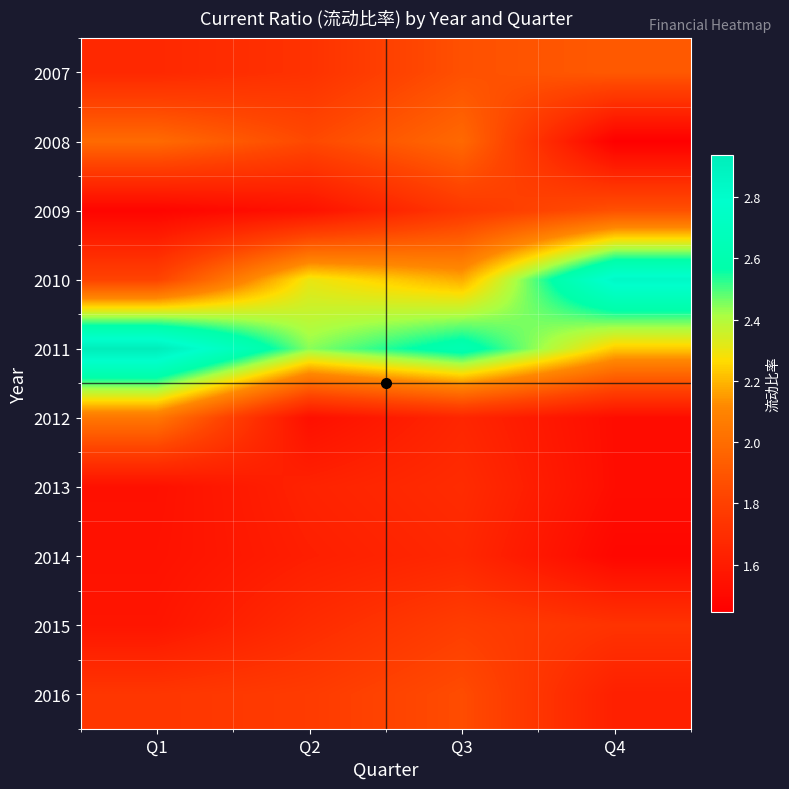

At which category is the sum across all series the highest?

Q3